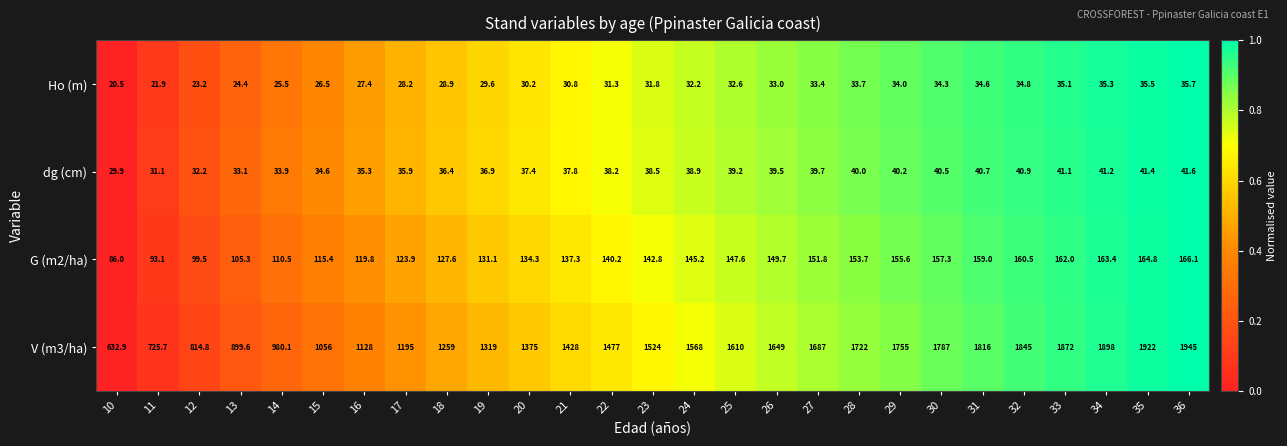

What is the highest value of the Ho (m) series?

35.7